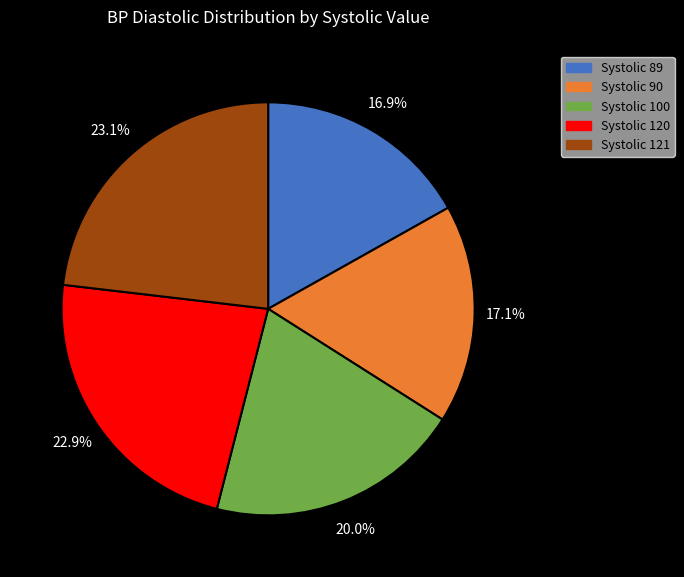

How much of the chart is everything except Systolic 89?

83.1%